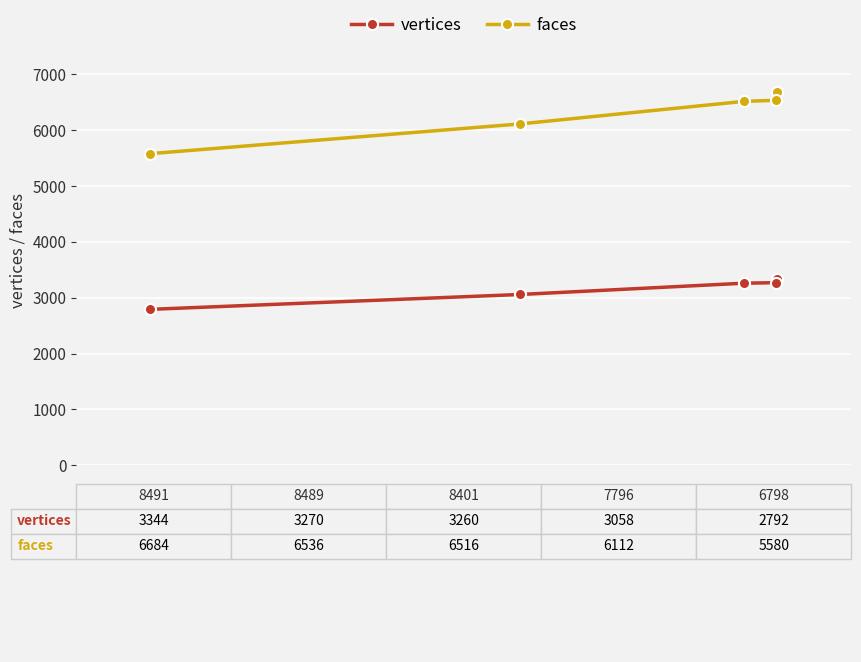

Reading right to left, transcribe all the data shown in this chart.

vertices: 2792	3058	3260	3270	3344
faces: 5580	6112	6516	6536	6684